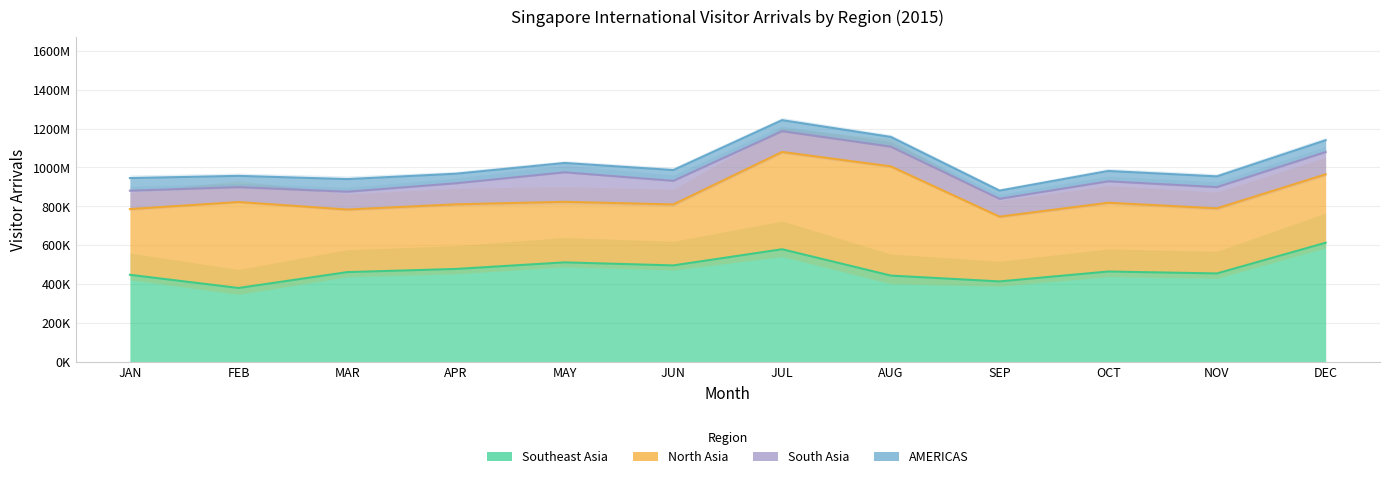

How many categories are shown in the chart?

12